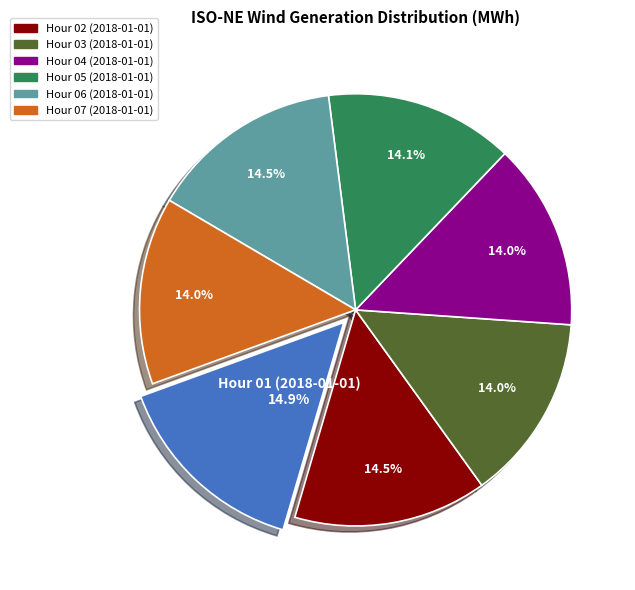

Does any single category account for the majority?

No